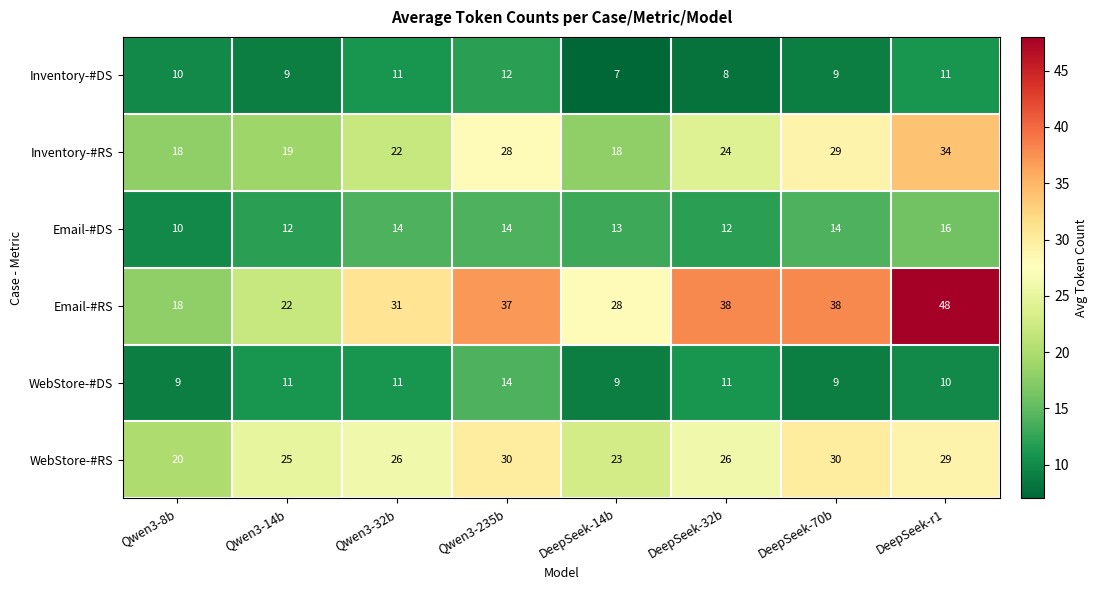

What is the sum of all WebStore-#RS values?

209